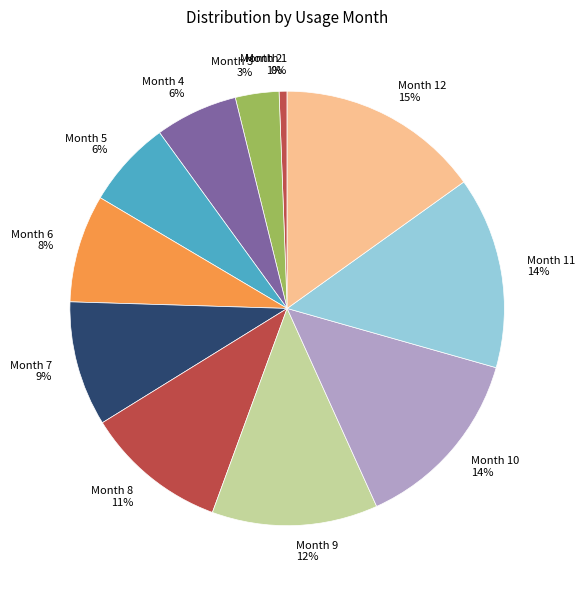

Which has a higher value, Month 12 15% or Month 10 14%?

Month 12 15%